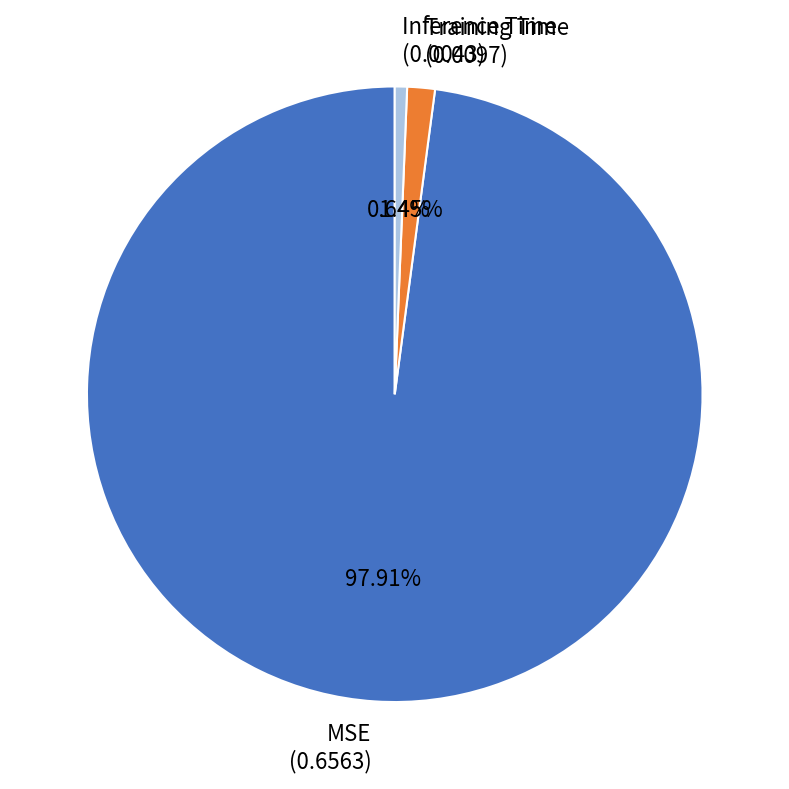

Rank the categories by value from lowest to highest.

Inference Time, Training Time, MSE